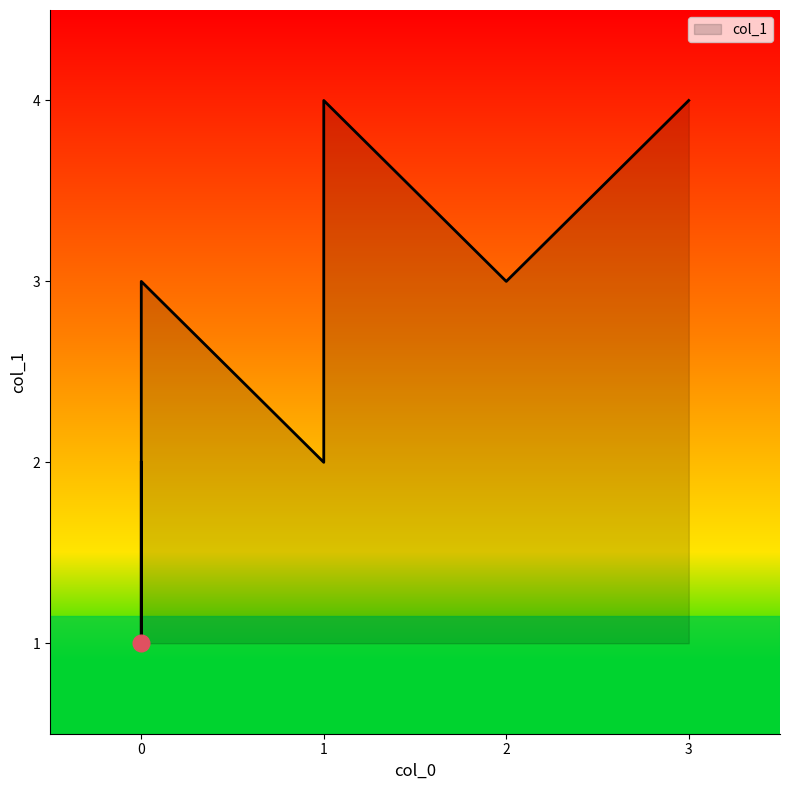

Is it true that the value at 1 is 4?

True